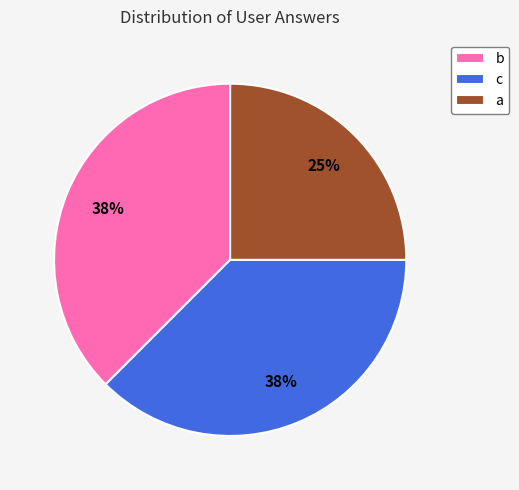

Is the sum of b and c greater than half?

Yes